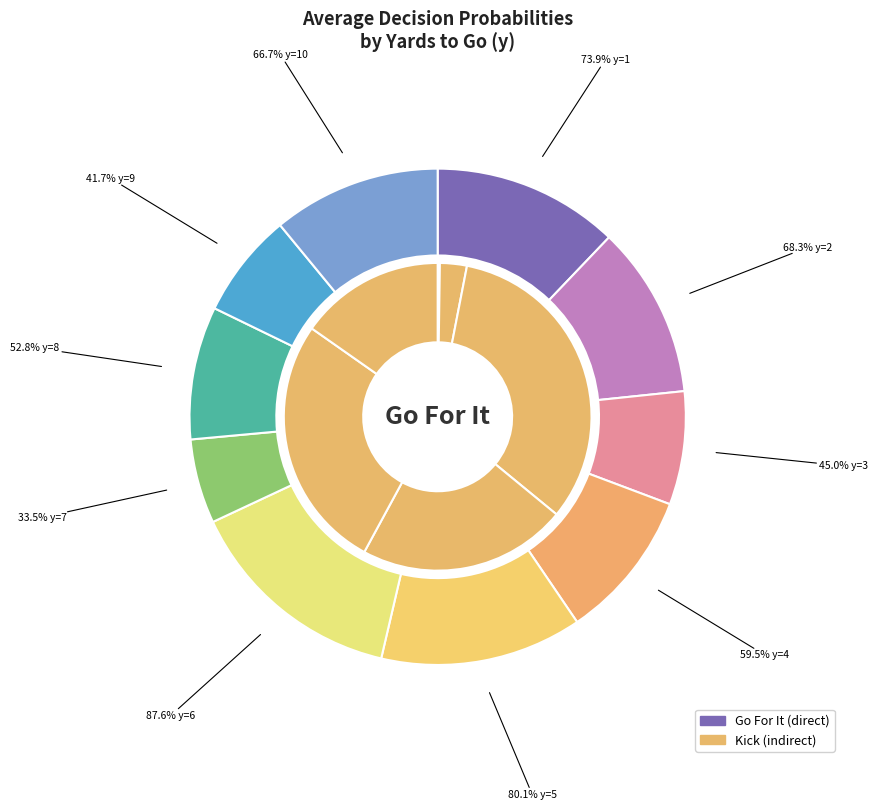

True or false: punt accounts for 0% of the total.

True